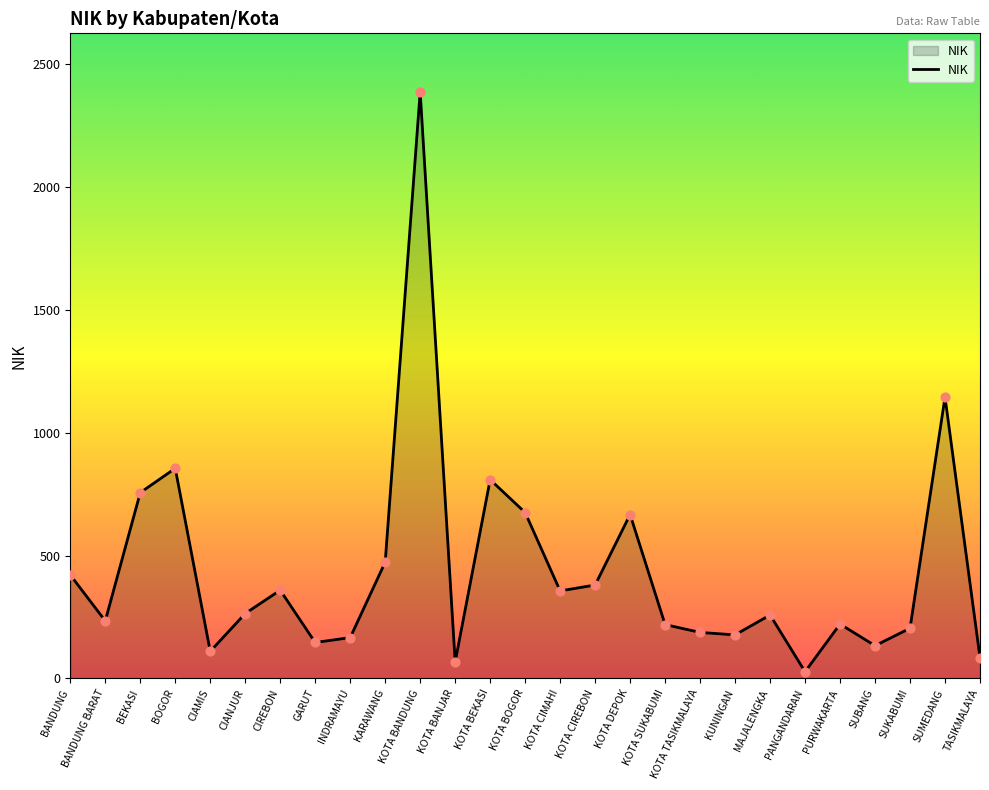

What is the ratio of the value at INDRAMAYU to the value at SUKABUMI?

0.8